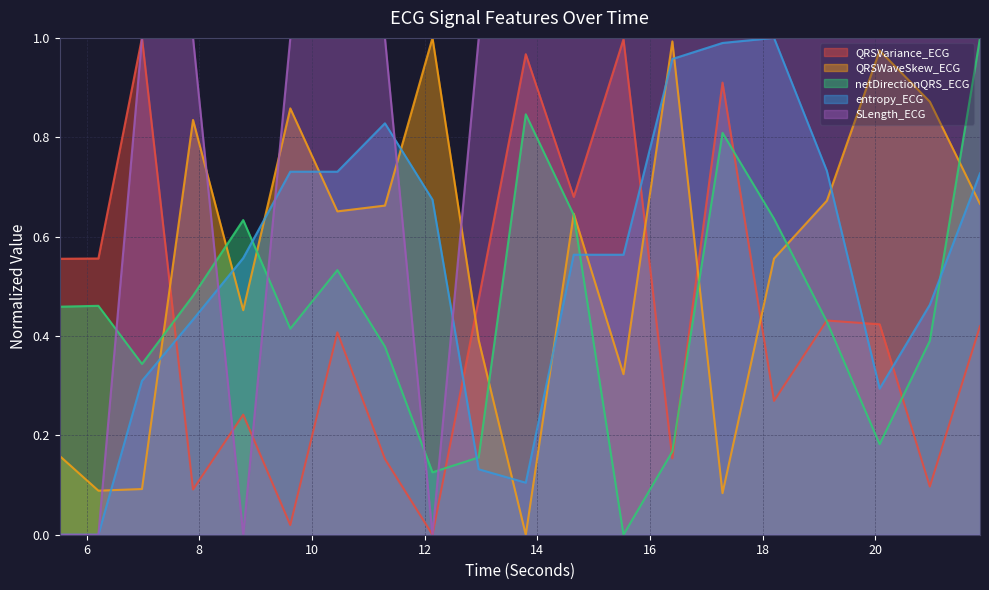

What are all the series names shown in the legend?

QRSVariance_ECG, QRSWaveSkew_ECG, netDirectionQRS_ECG, entropy_ECG, SLength_ECG